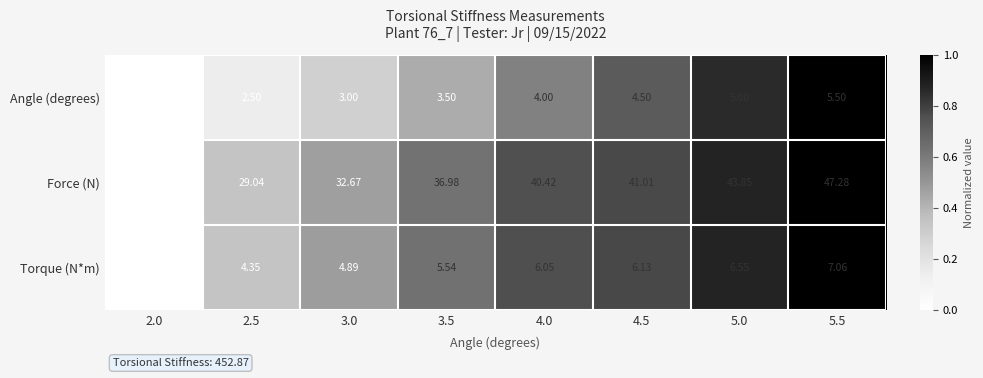

Between 3.5 and 5.0, which series saw the biggest shift?

Force (N)